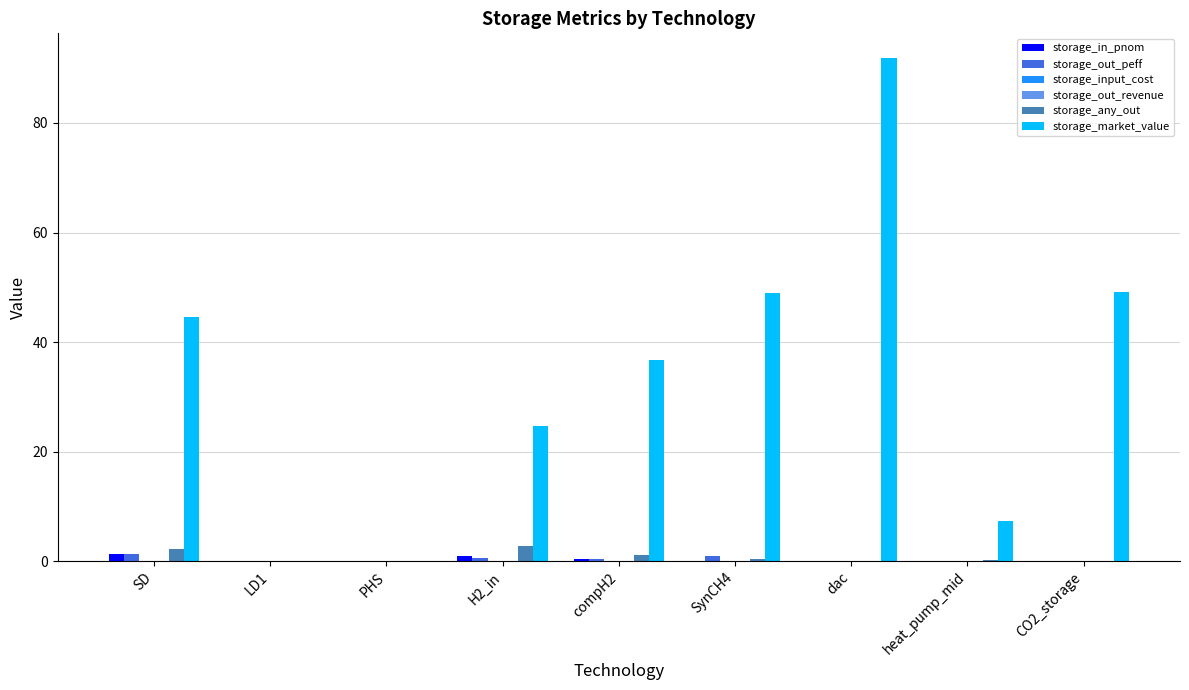

Which series has the largest total across all categories?

storage_market_value